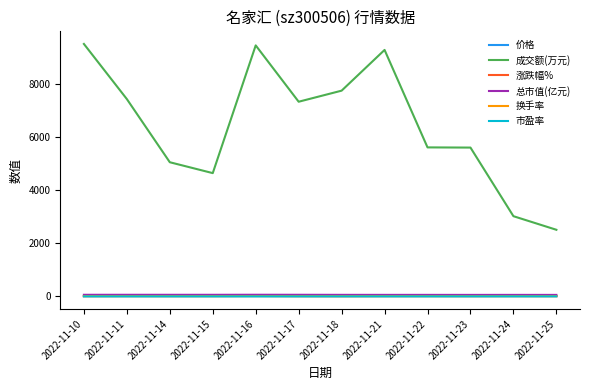

Between 2022-11-23 and 2022-11-25, which series saw the biggest shift?

成交额(万元)